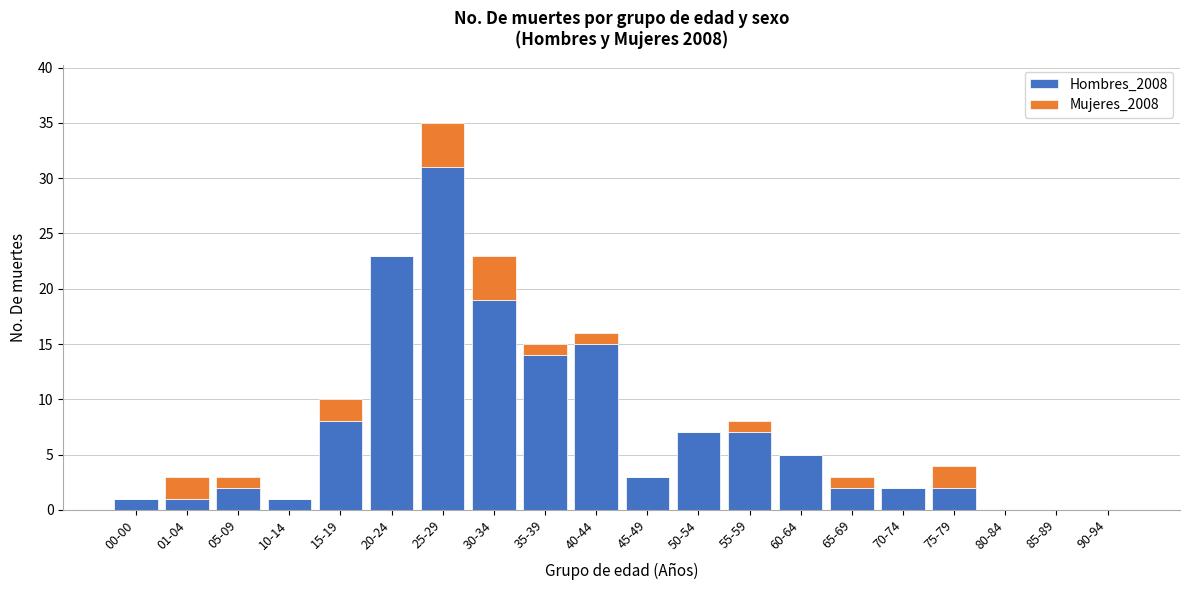

At which category is the sum across all series the highest?

25-29